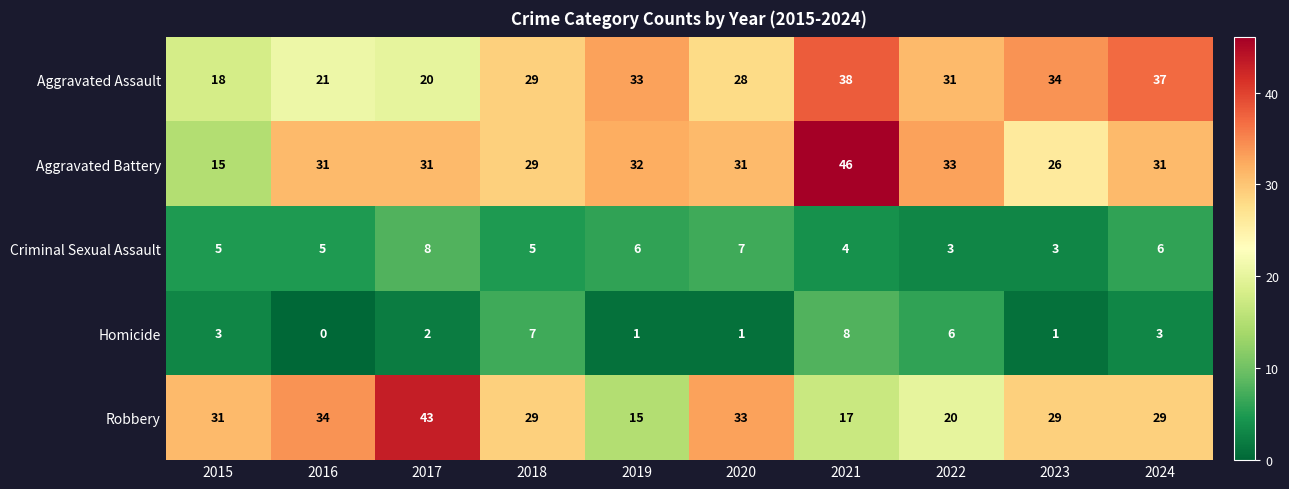

Is the value of Homicide at 2020 greater than the value of Robbery at 2020?

No